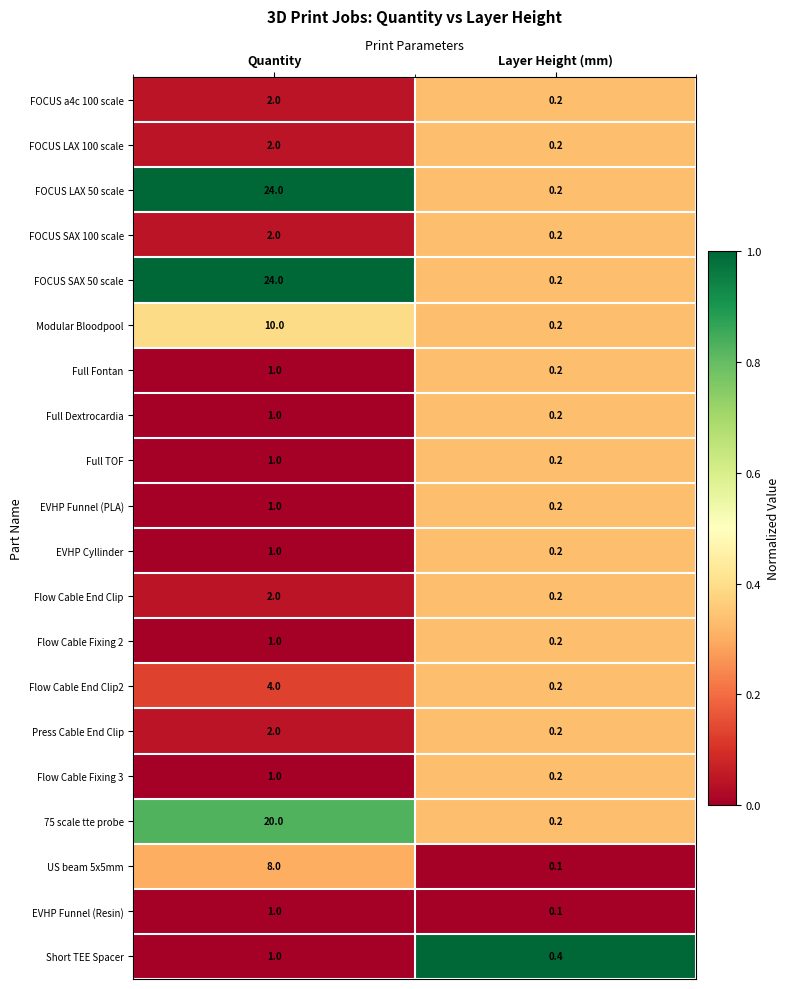

List the labels in order of FOCUS a4c 100 scale value, smallest first.

Layer Height (mm), Quantity